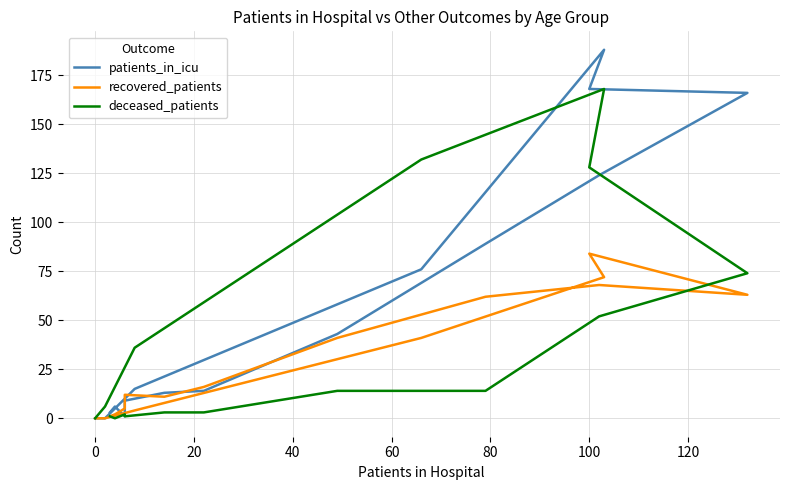

Is this an area chart (filled region under the line)?

No